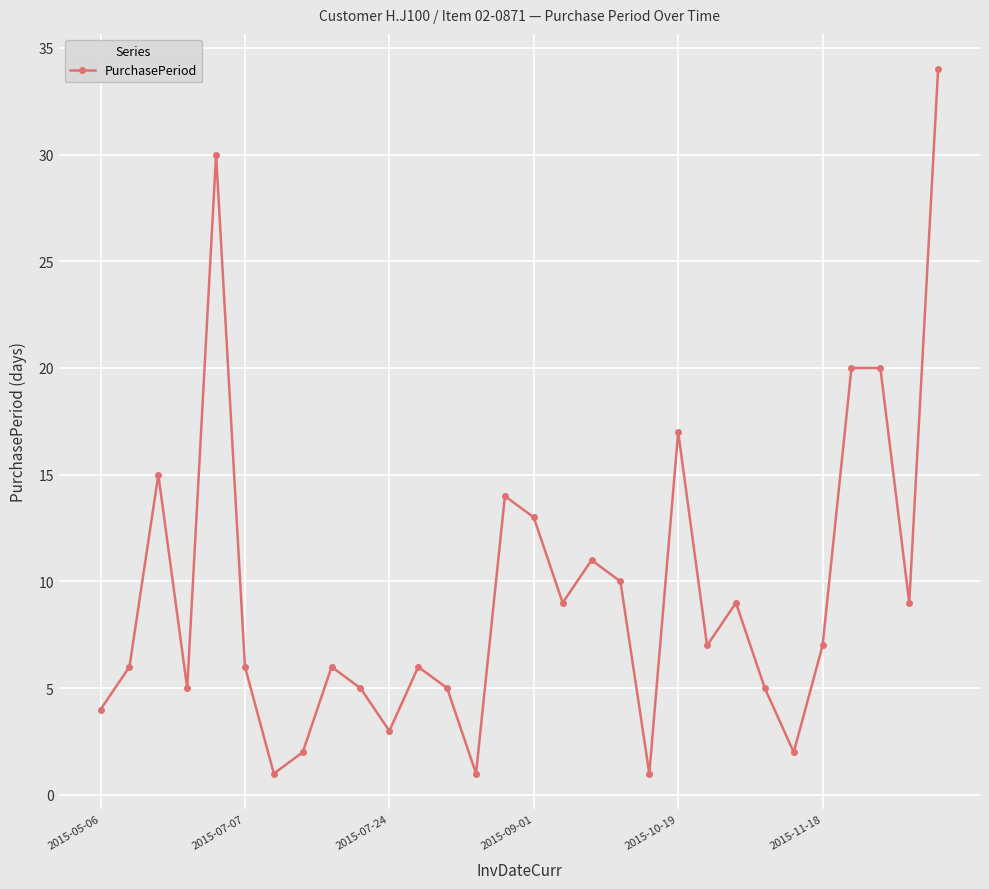

What is the maximum value shown in the chart?

34